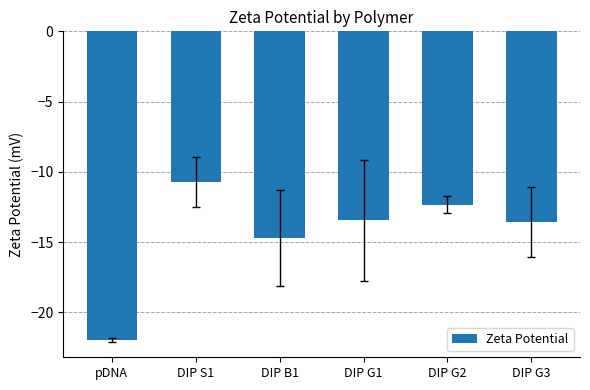

What is the approximate value at DIP G1?

-13.5